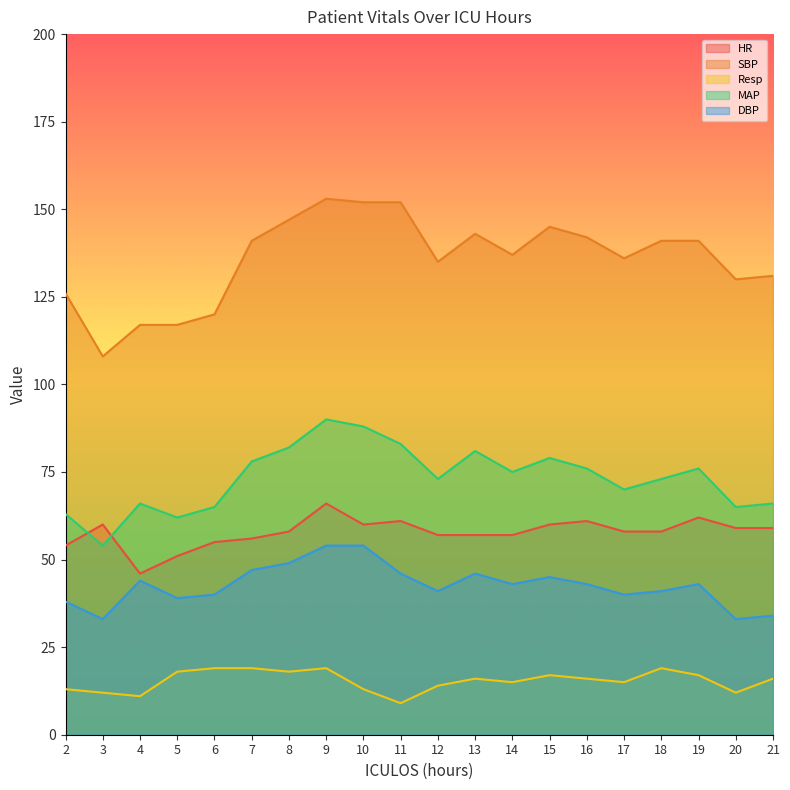

Which series has the largest total across all categories?

SBP